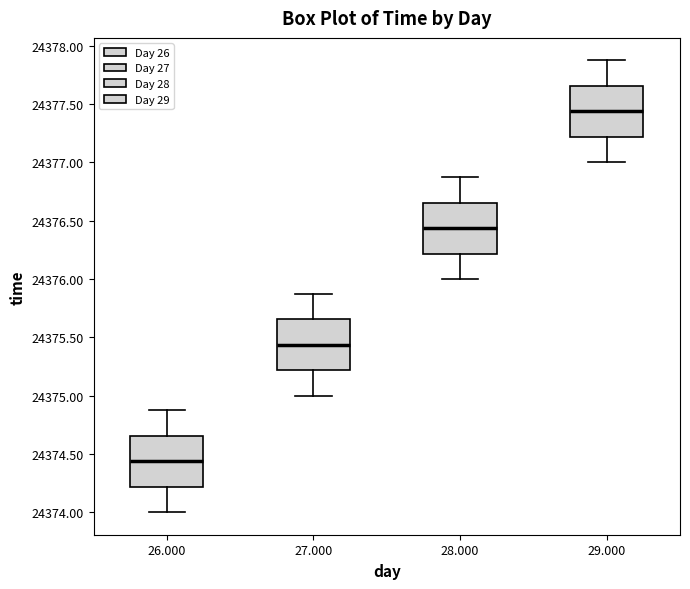

Which box's median line is the highest?

29.000